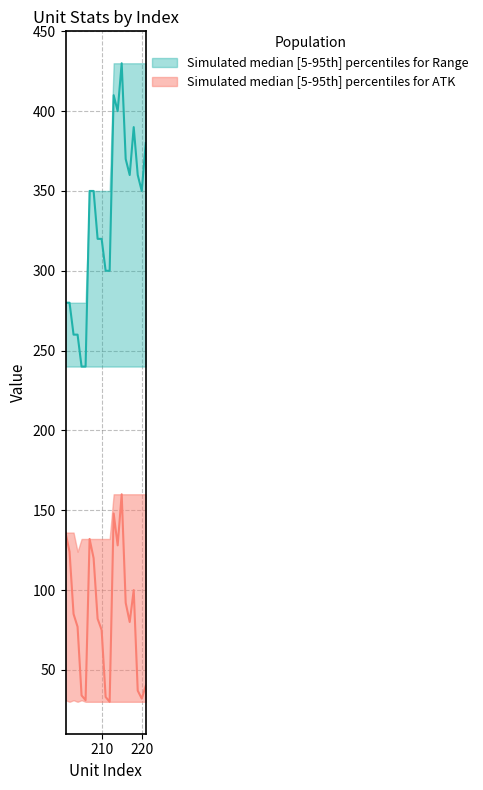

How many data points in Range are less than 350?

10